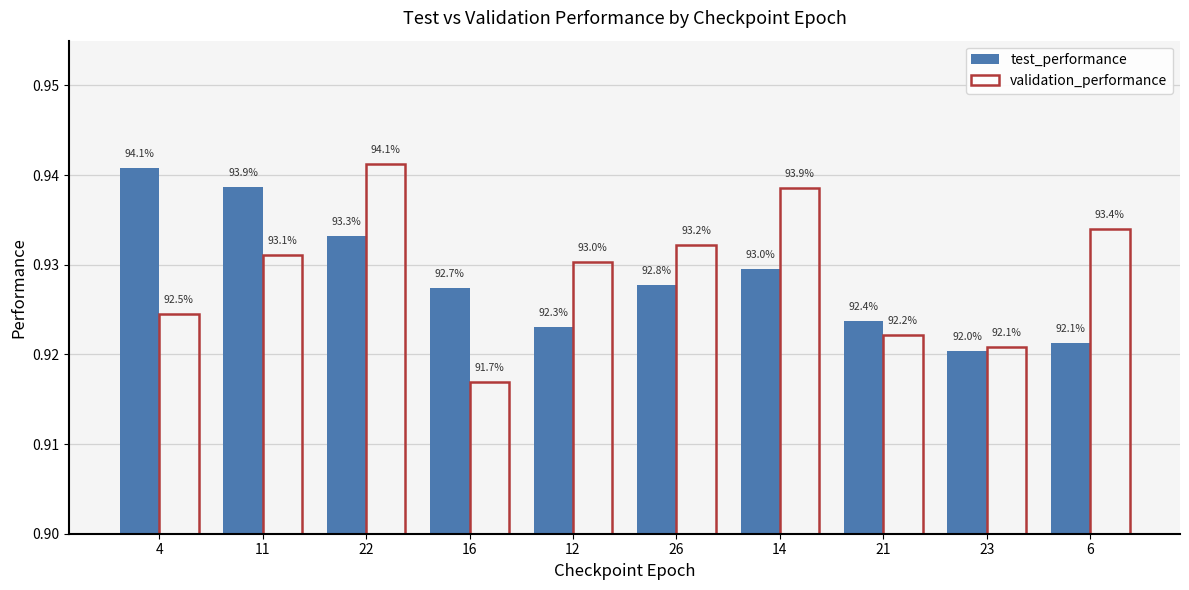

How many bars are there in total?

20